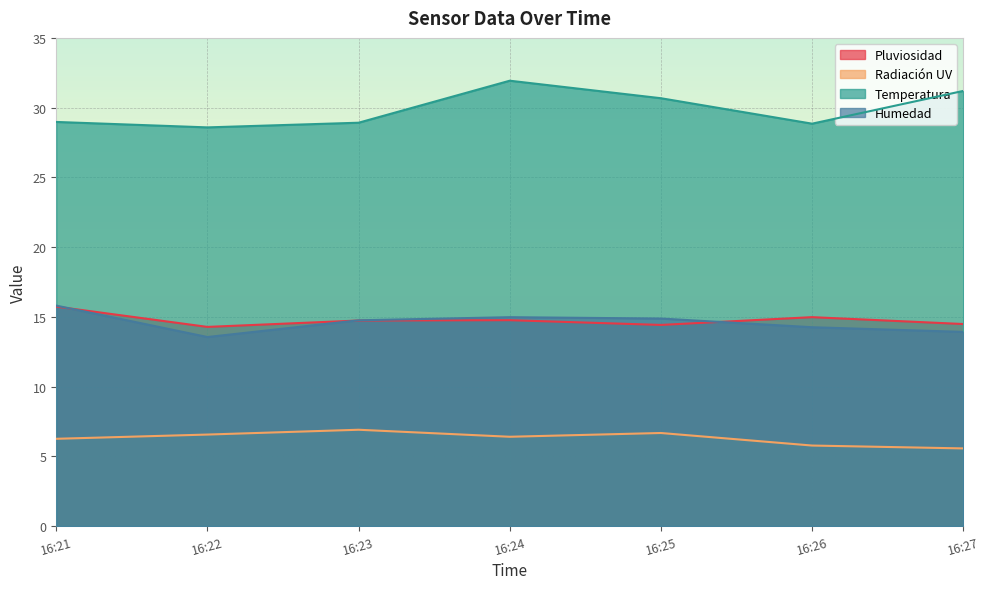

What is the average value of the Radiación UV series?

6.3